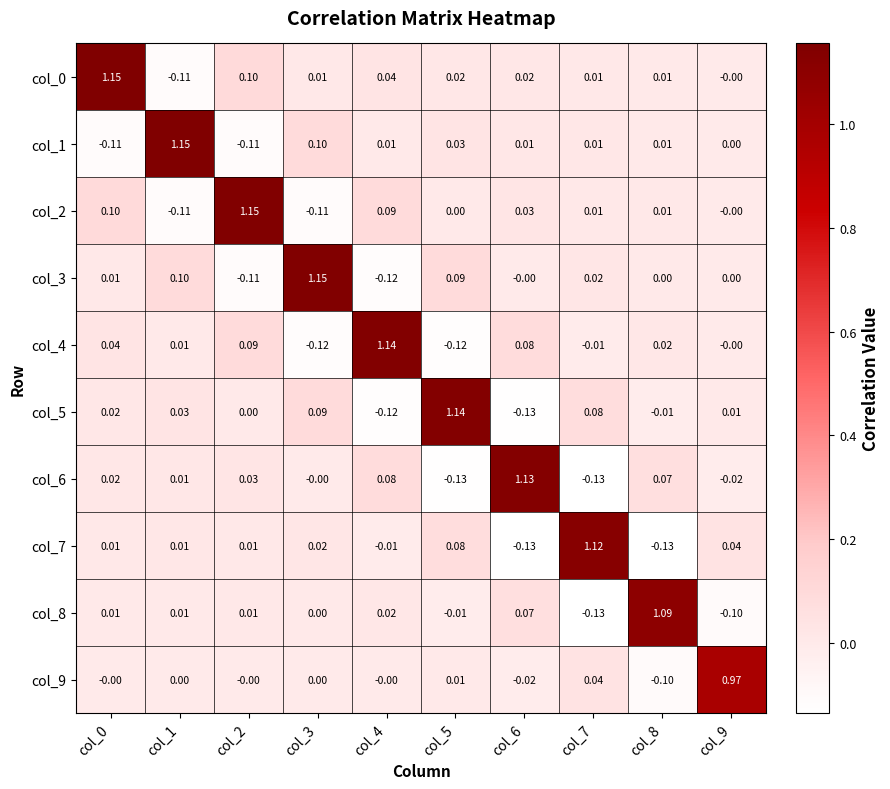

Is the value of col_8 at col_3 greater than the value of col_7 at col_2?

No